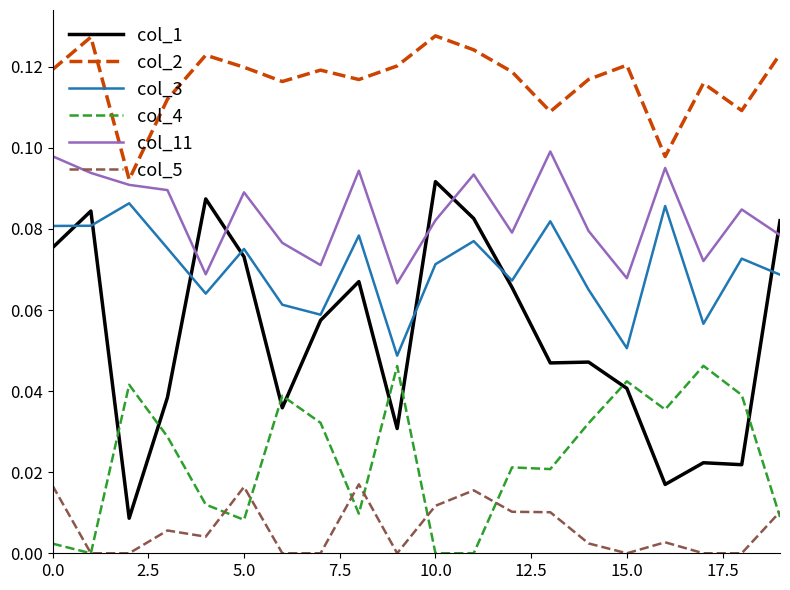

True or false: col_3 and col_5 intersect in this chart.

False